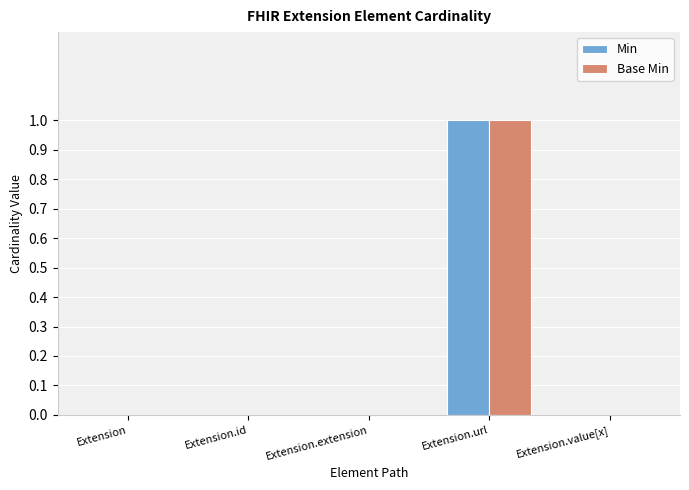

Is it true that Base Min equals 1 at Extension.id?

False